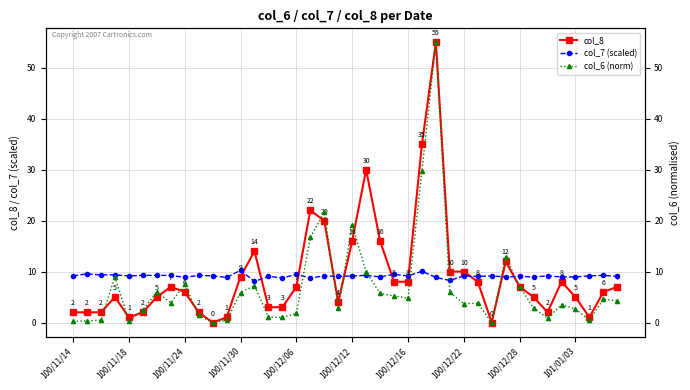

Reading left to right, extract all data points from this chart.

col_8: 2.0	2.0	2.0	5.0	1.0	2.0	5.0	7.0	6.0	2.0	0.0	1.0	9.0	14.0	3.0	3.0	7.0	22.0	20.0	4.0	16.0	30.0	16.0	8.0	8.0	35.0	55.0	10.0	10.0	8.0	0.0	12.0	7.0	5.0	2.0	8.0	5.0	1.0	6.0	7.0
col_7 (scaled): 9.2	9.6	9.3	9.3	9.2	9.2	9.2	9.2	8.8	9.2	9.2	8.8	10.2	8.1	9.1	8.8	9.5	8.8	9.2	9.1	9.2	9.2	9.0	9.5	9.2	10.1	8.8	8.2	9.2	9.1	9.2	9.0	9.1	9.0	9.2	9.0	9.0	9.2	9.2	9.1
col_6 (norm): 0.2	0.3	0.4	9.0	0.2	2.5	6.0	3.9	7.5	1.4	0.0	0.4	5.9	7.2	1.1	1.0	1.8	16.7	21.7	2.9	19.2	9.9	5.7	5.2	4.8	29.8	55.0	5.9	3.7	3.8	0.0	12.9	7.1	2.8	0.8	3.5	2.7	0.5	4.6	4.2